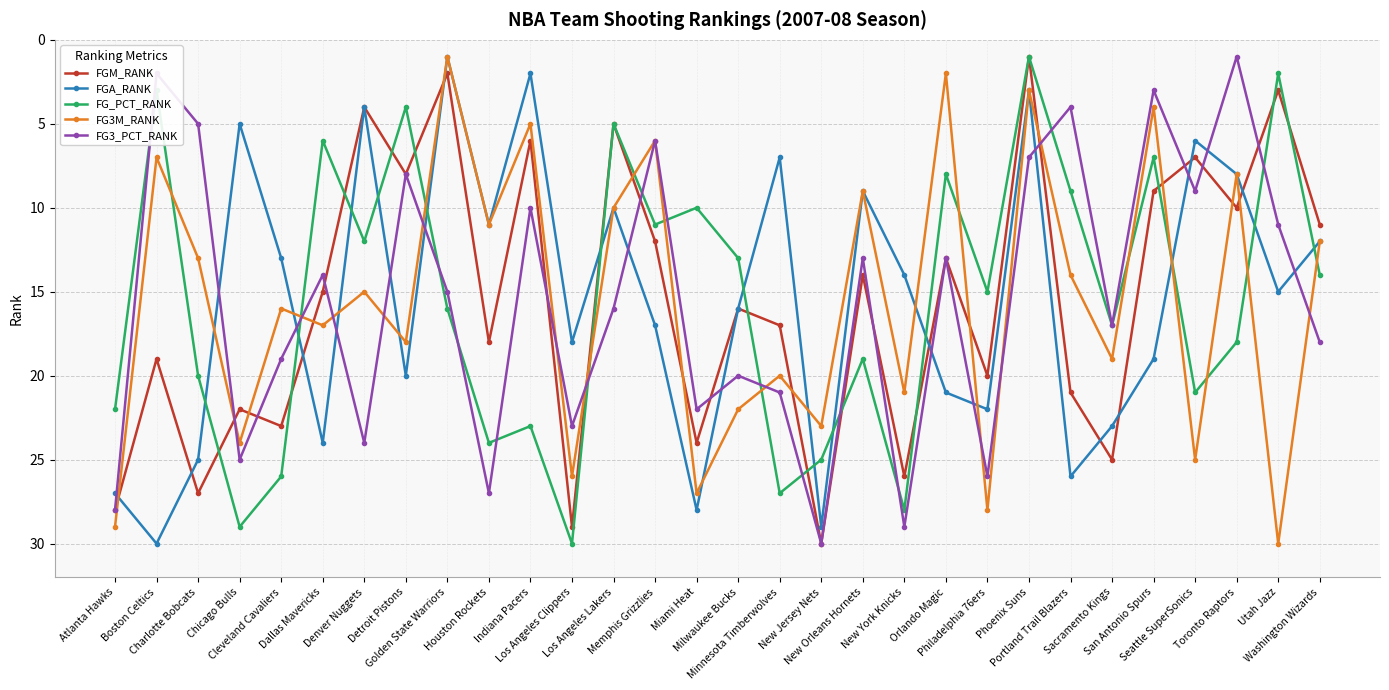

How many series are shown in this chart?

5